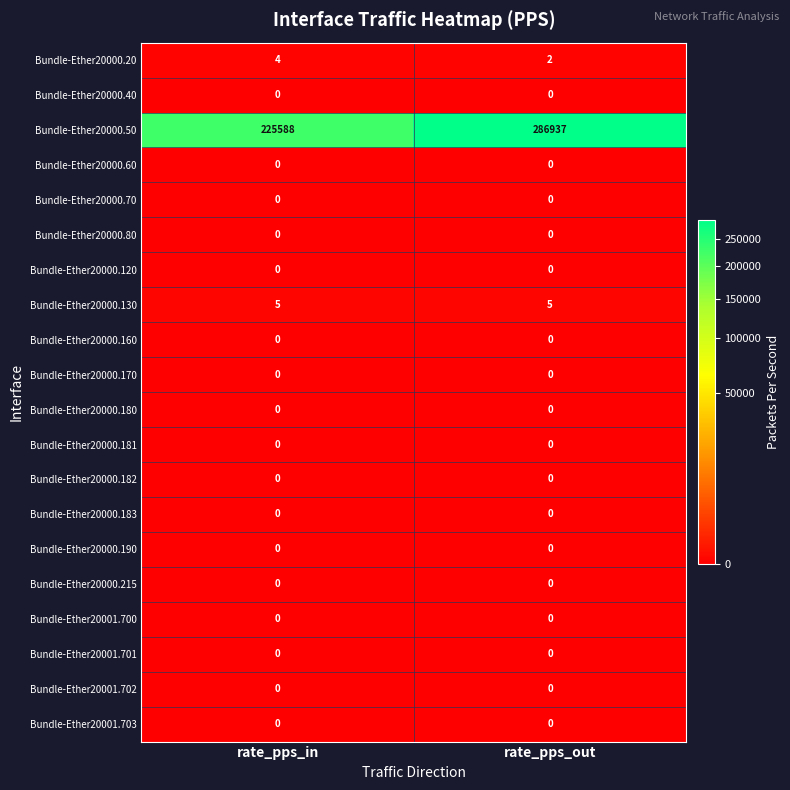

The Bundle-Ether20000.40 series shows 0 at rate_pps_out. True or false?

True